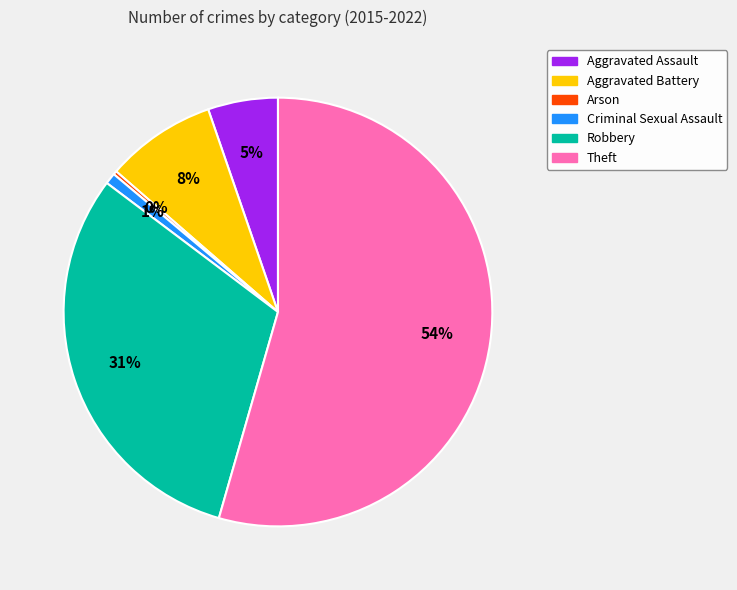

What percentage is the Criminal Sexual Assault slice, to the nearest percent?

1%